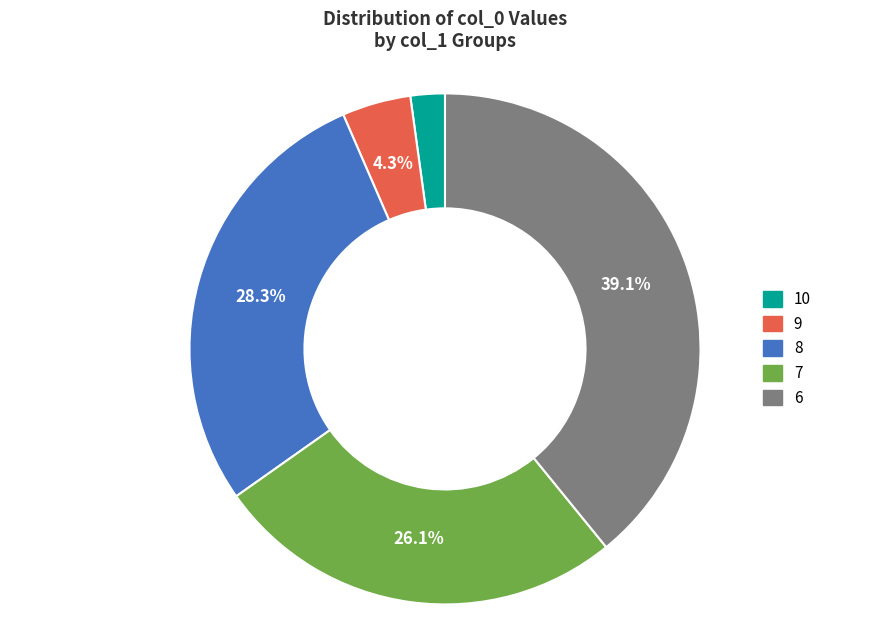

What is the smallest slice in the pie chart?

10